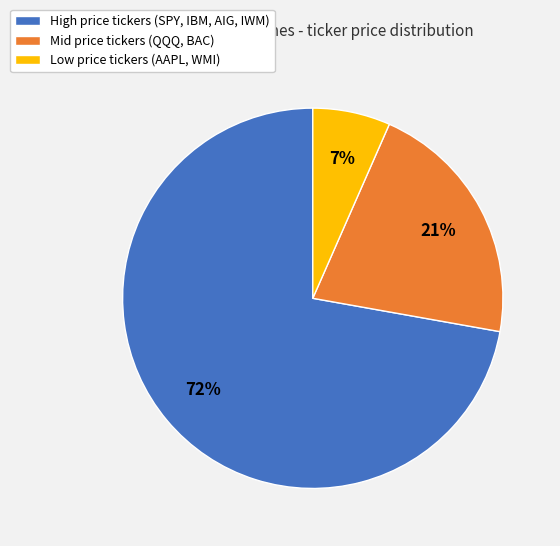

To the nearest percent, what is the combined percentage of Mid price tickers (QQQ, BAC) and High price tickers (SPY, IBM, AIG, IWM)?

93%